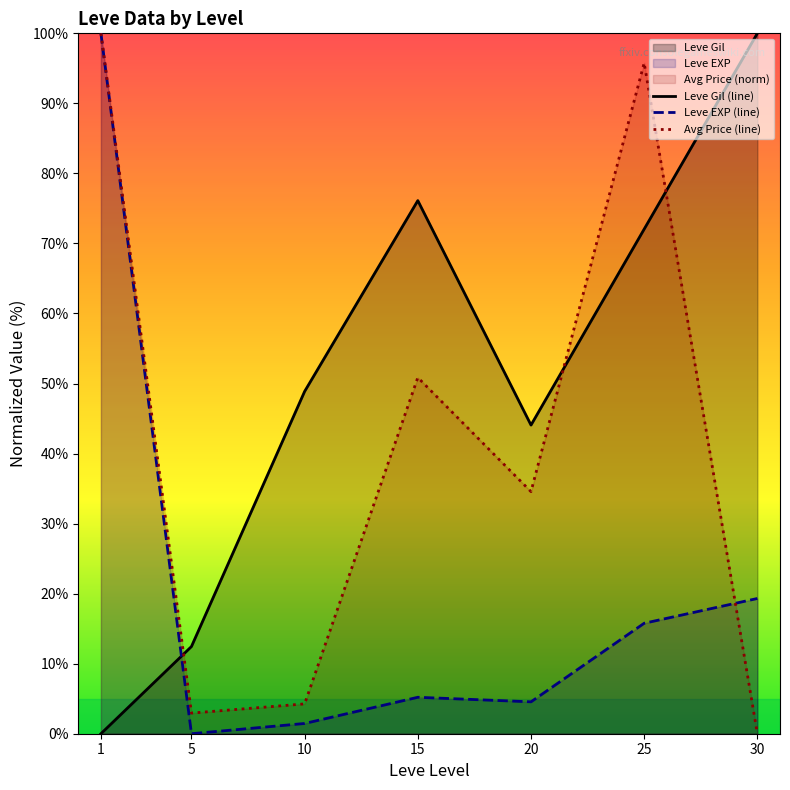

What is the value of the Avg Price (line) point at the 2nd from the left?

2.9